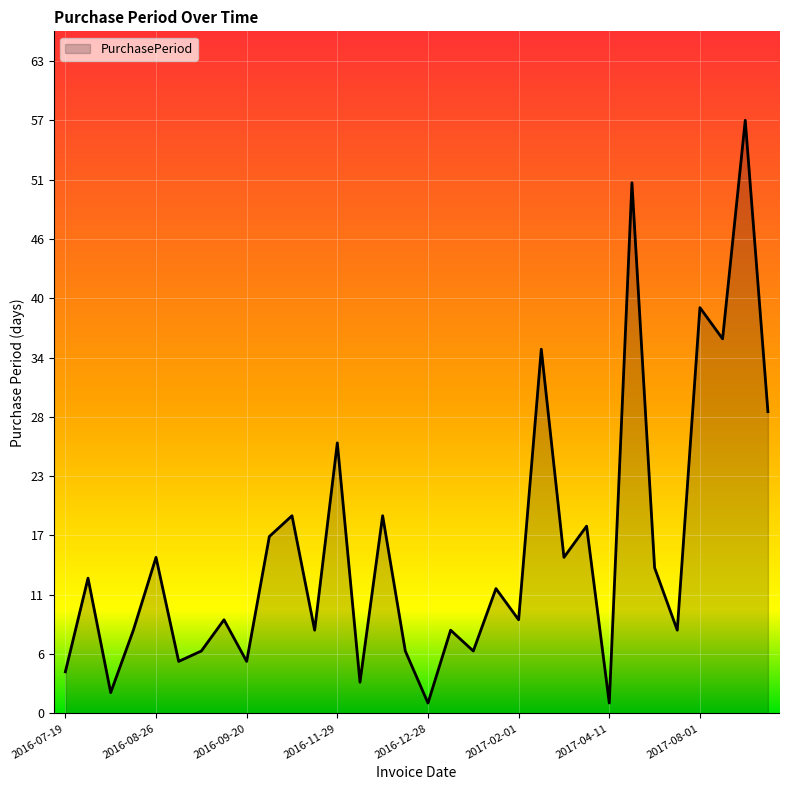

What is the greatest value displayed?

57